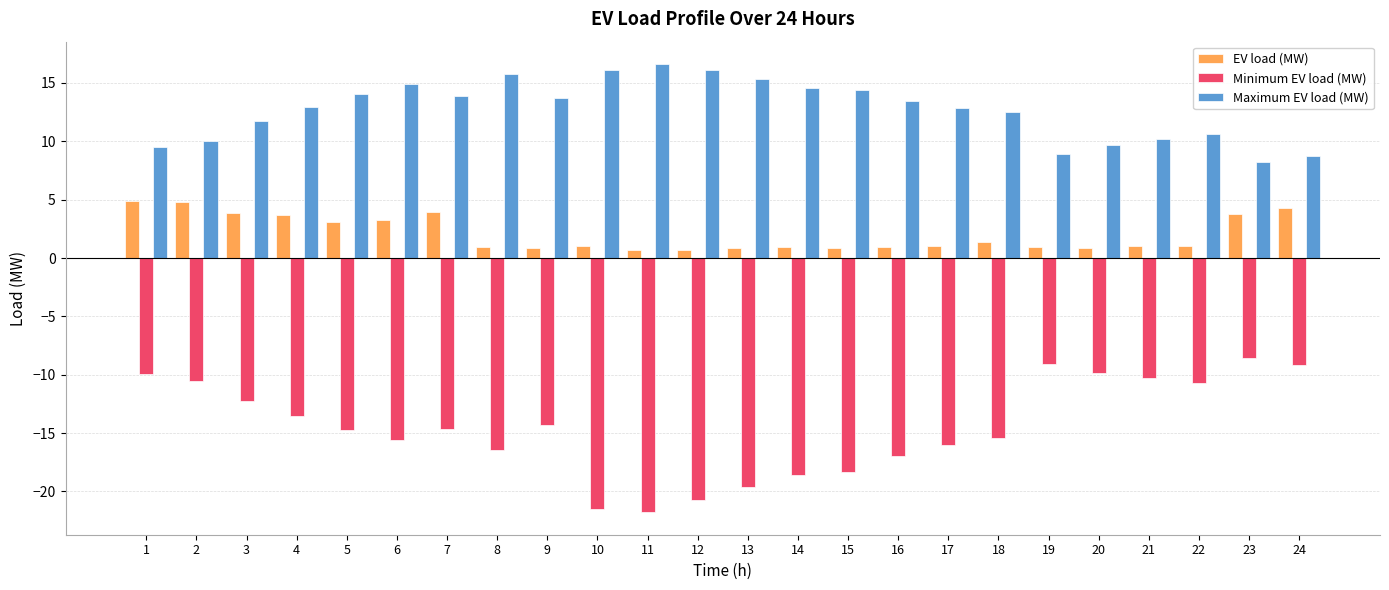

What is the minimum value for Minimum EV load (MW)?

-21.8